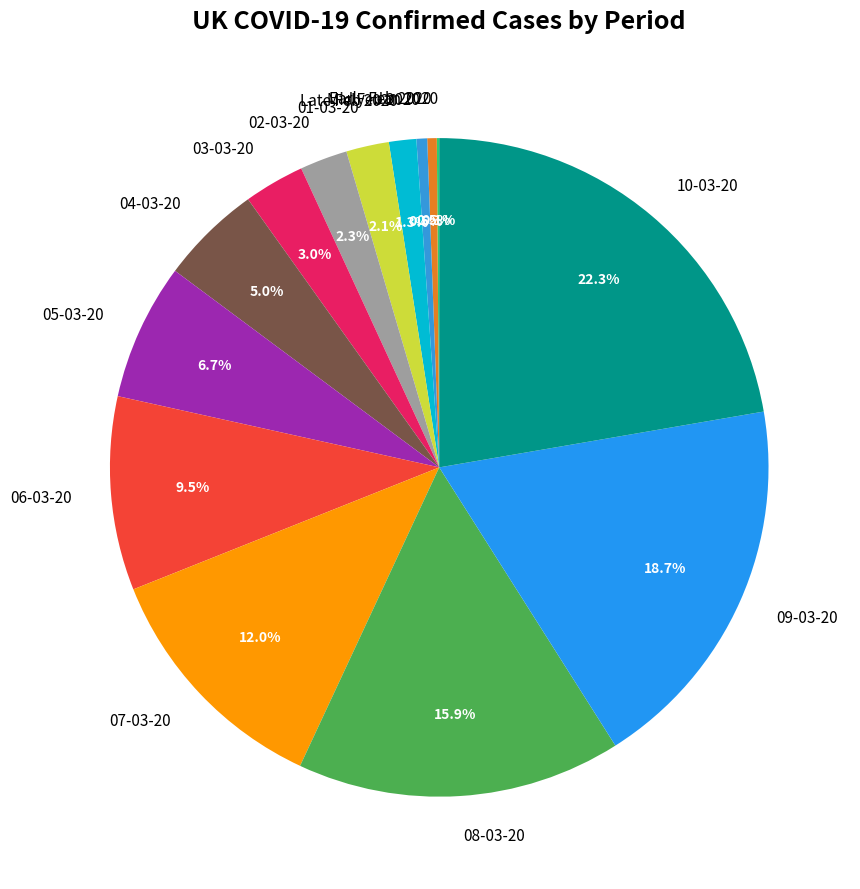

Which has a higher value, Mid Feb 2020 or 03-03-20?

03-03-20